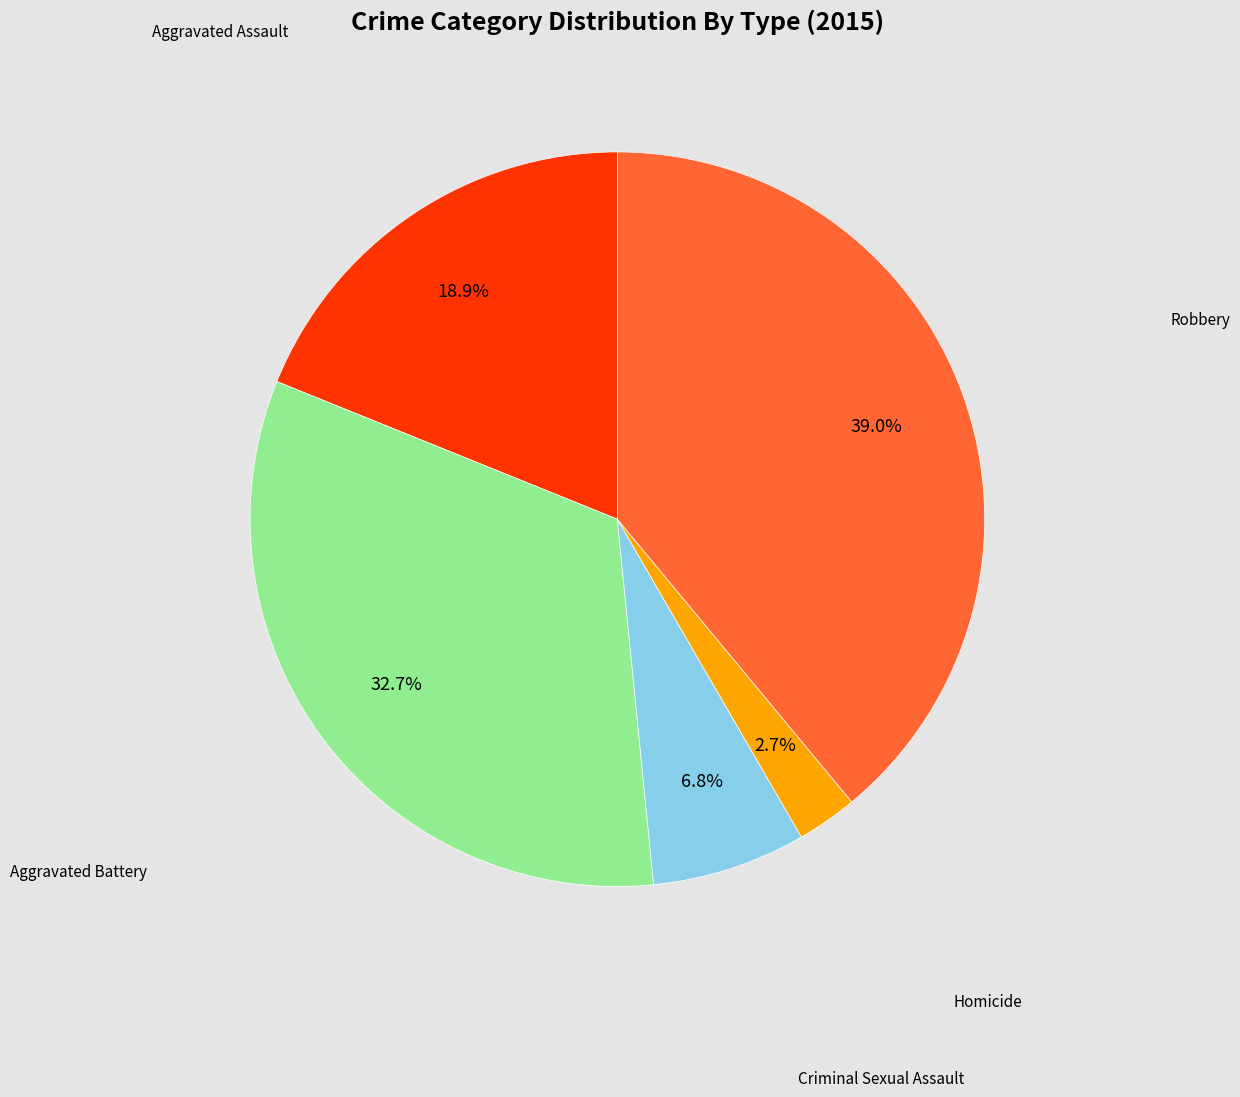

Which category has the biggest portion of the pie?

Robbery